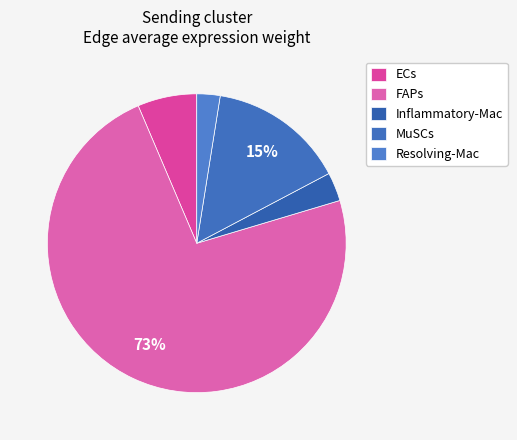

Is it true that Inflammatory-Mac is 1% of the pie?

False